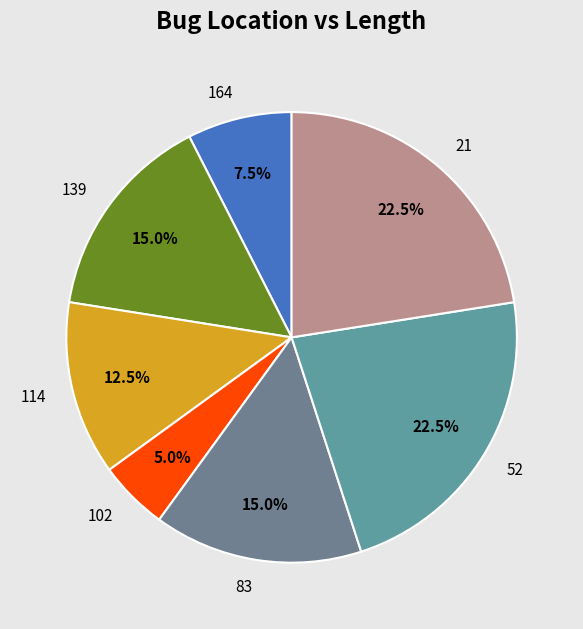

Which slice is the smallest?

102